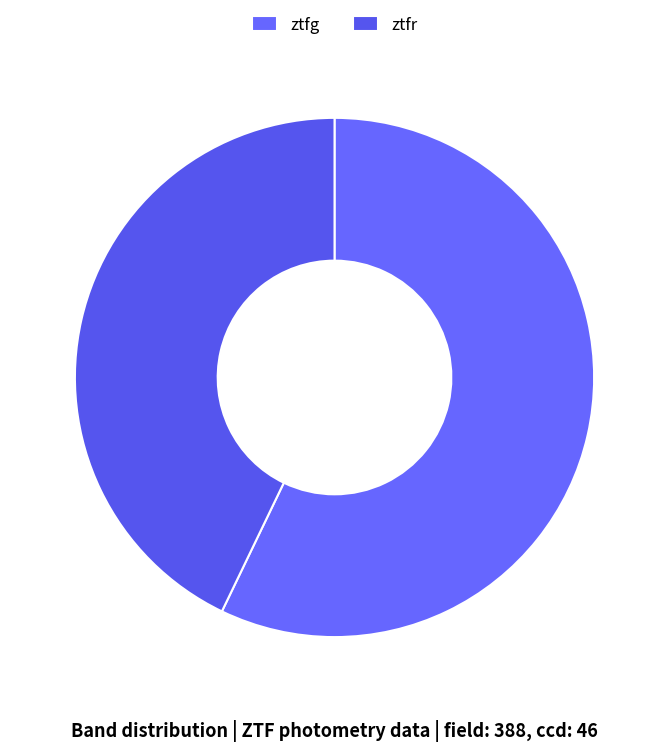

How many segments does this pie chart have?

2